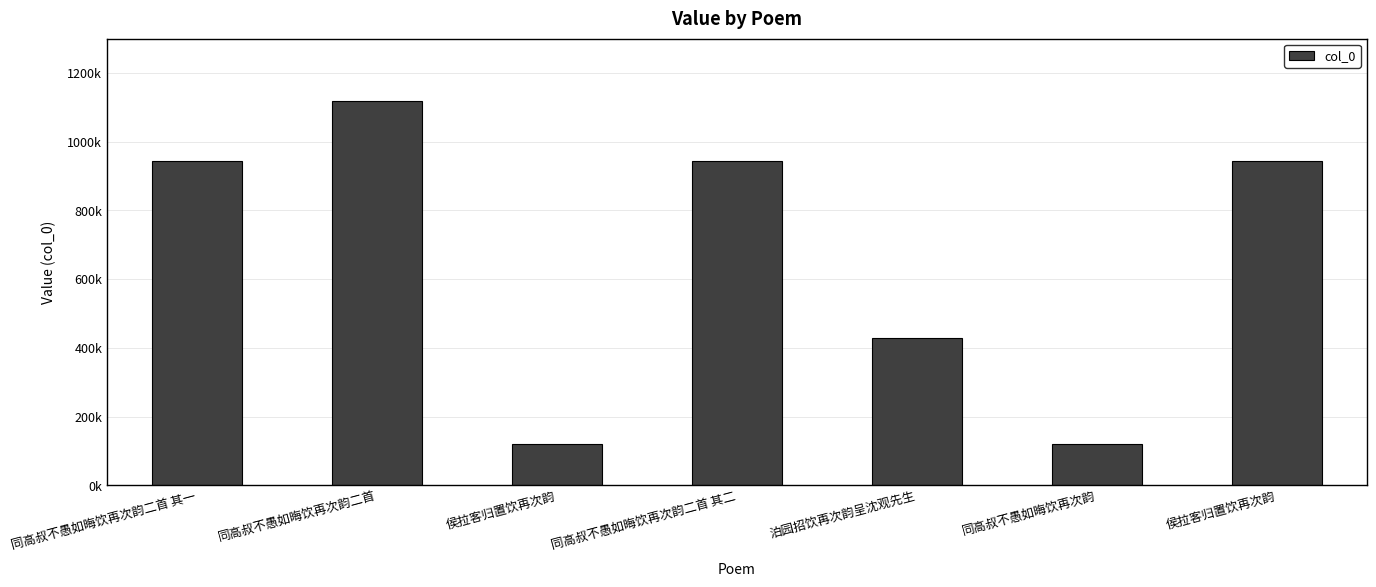

What is the change in value from 同高叔不愚如晦饮再次韵二首 其一 to 侯拉客归置饮再次韵?

-822171